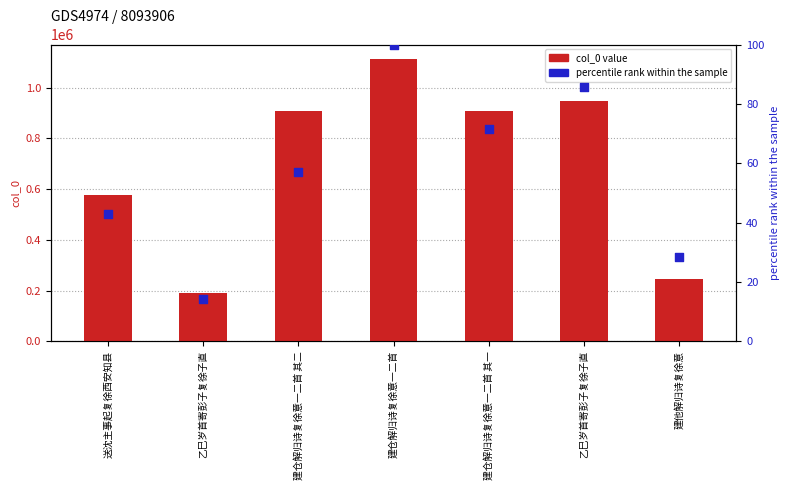

Which series has the largest total across all categories?

col_0 value